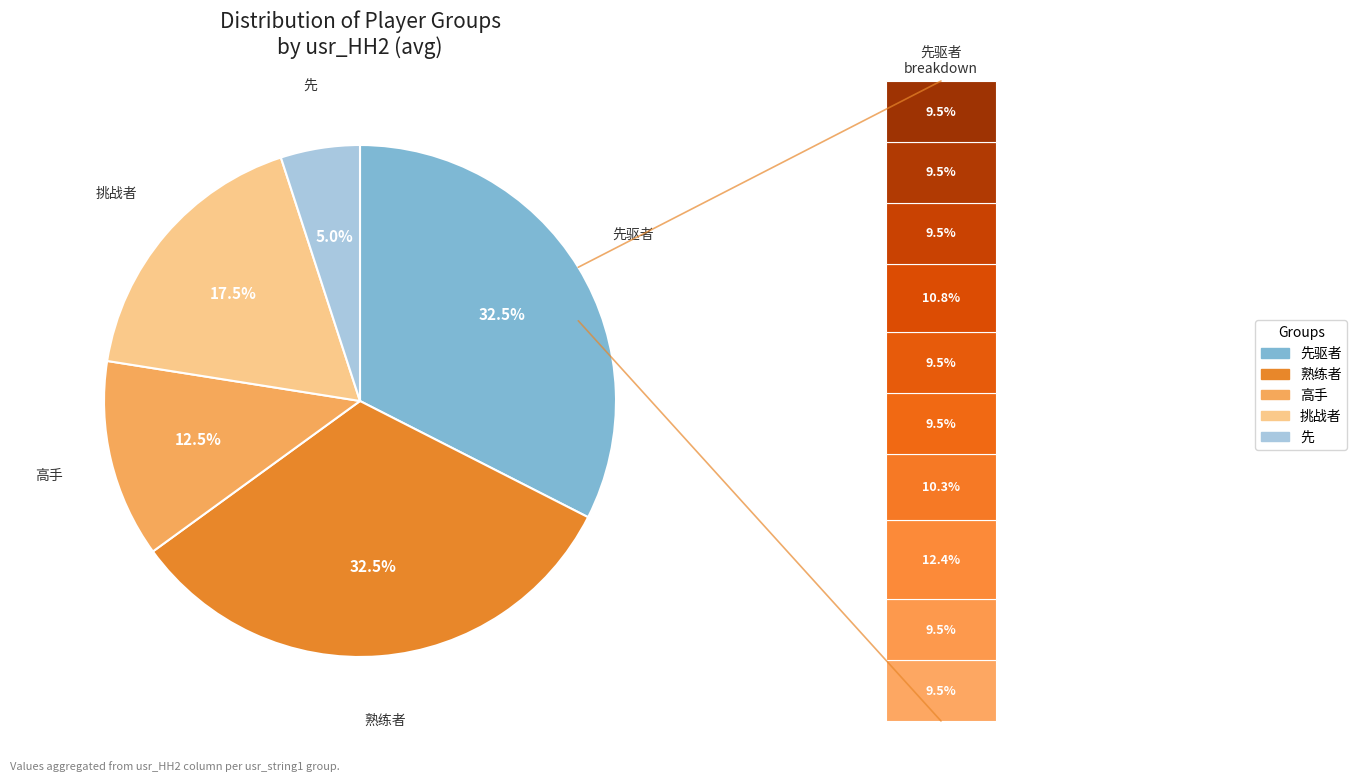

Is there a majority slice in this chart?

No